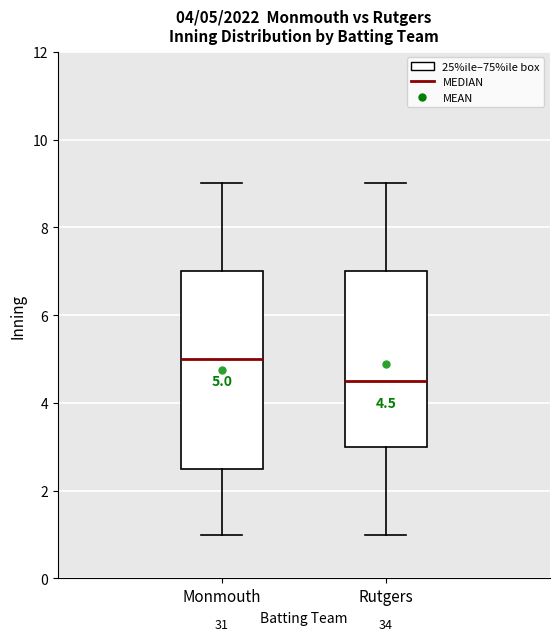

Which box is the tallest, from its lower edge to its upper edge?

Monmouth